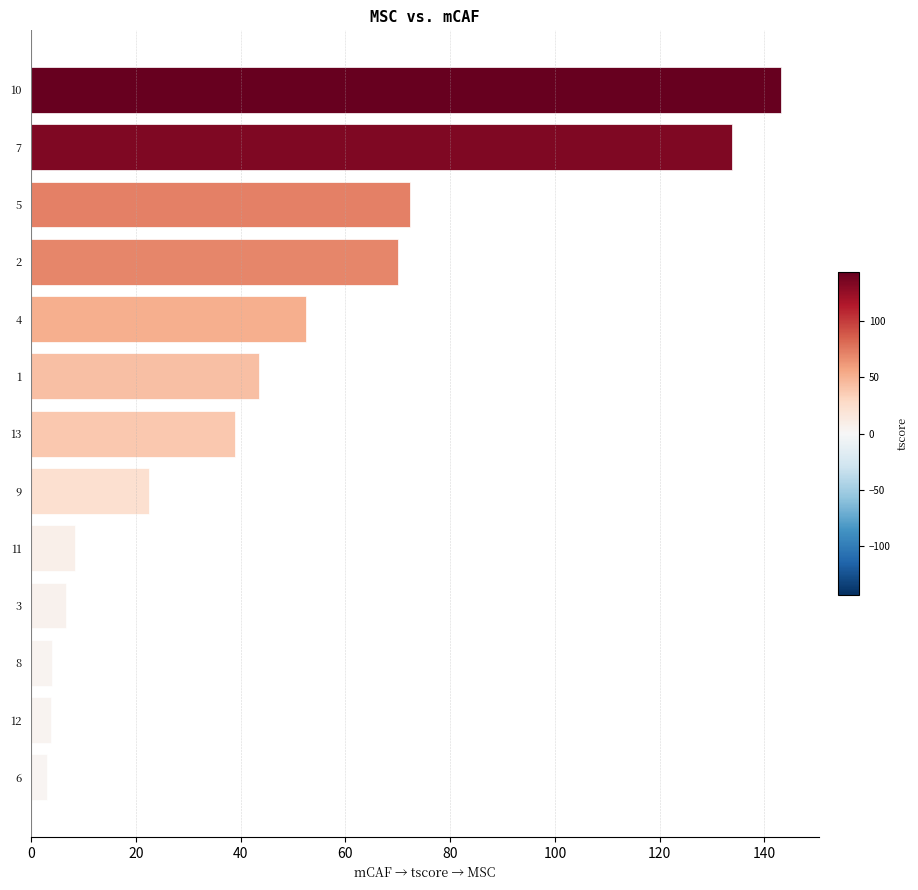

Are the bars horizontal?

Yes